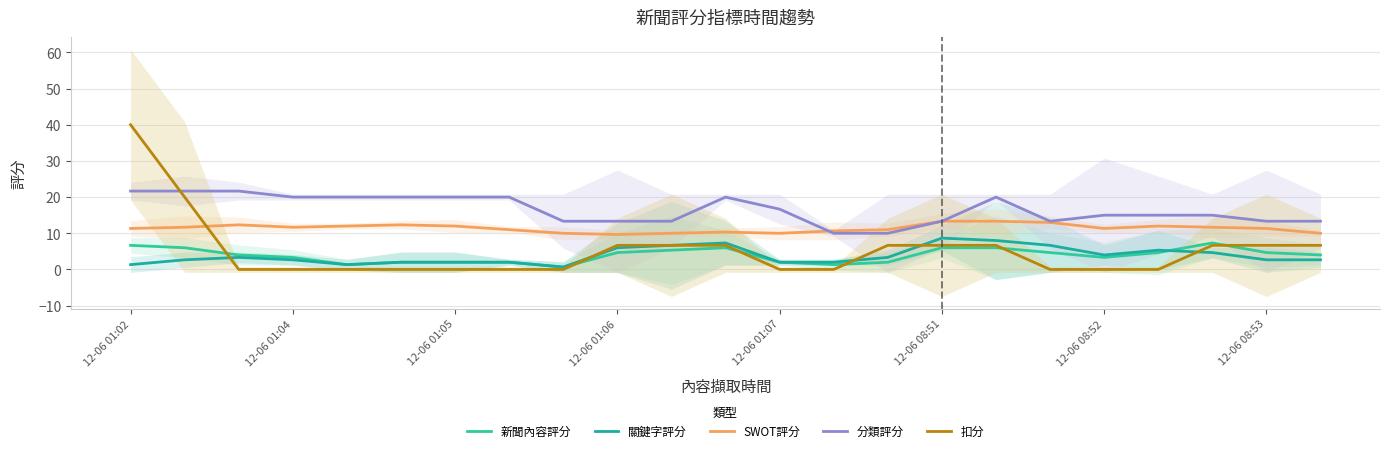

Does the chart display data point markers on the line(s)?

No